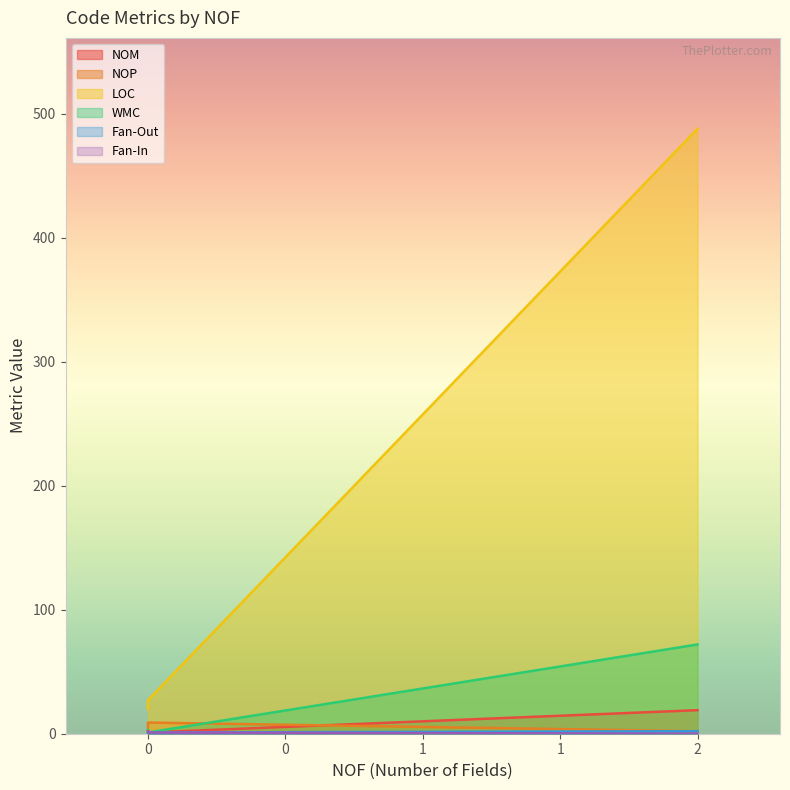

Which series changed the most between 0 and 2?

LOC